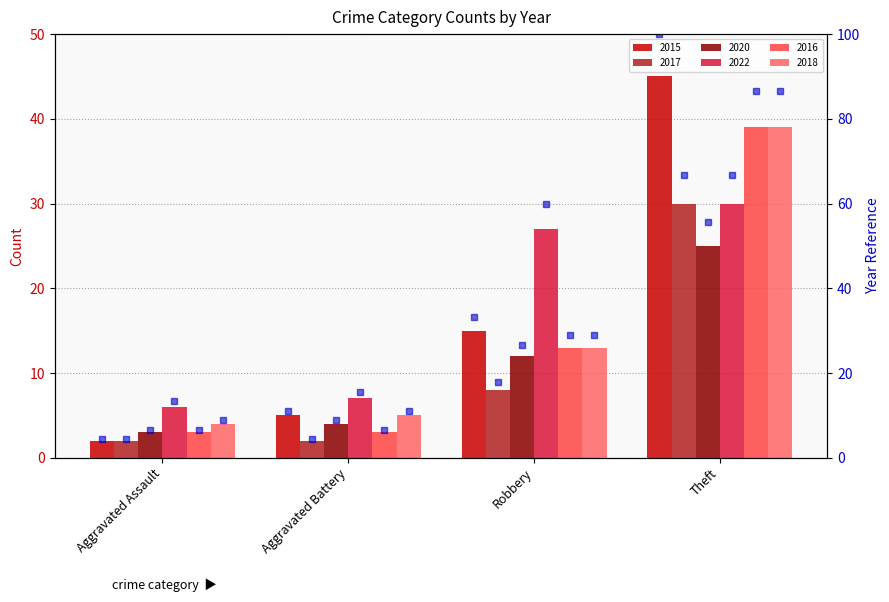

List the series in order of their peak value, highest first.

2015 pct, 2016 pct, 2018 pct, 2017 pct, 2022 pct, 2020 pct